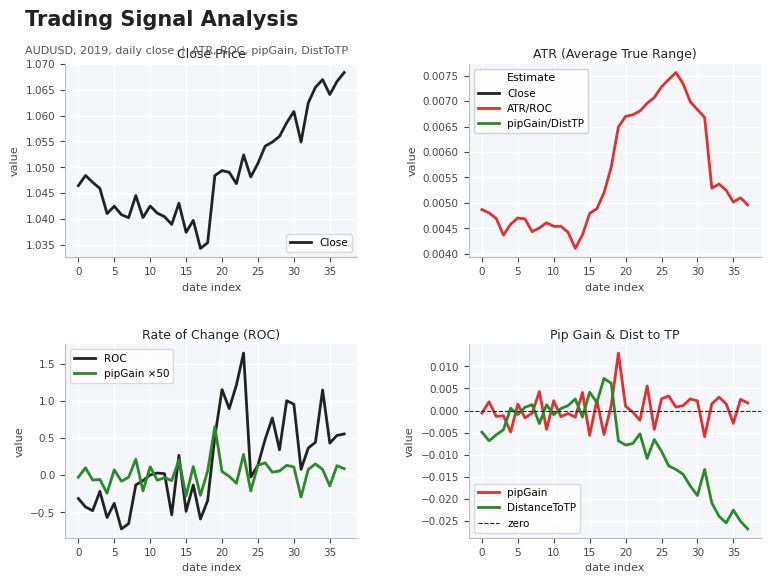

Which series has the widest spread of values?

roc